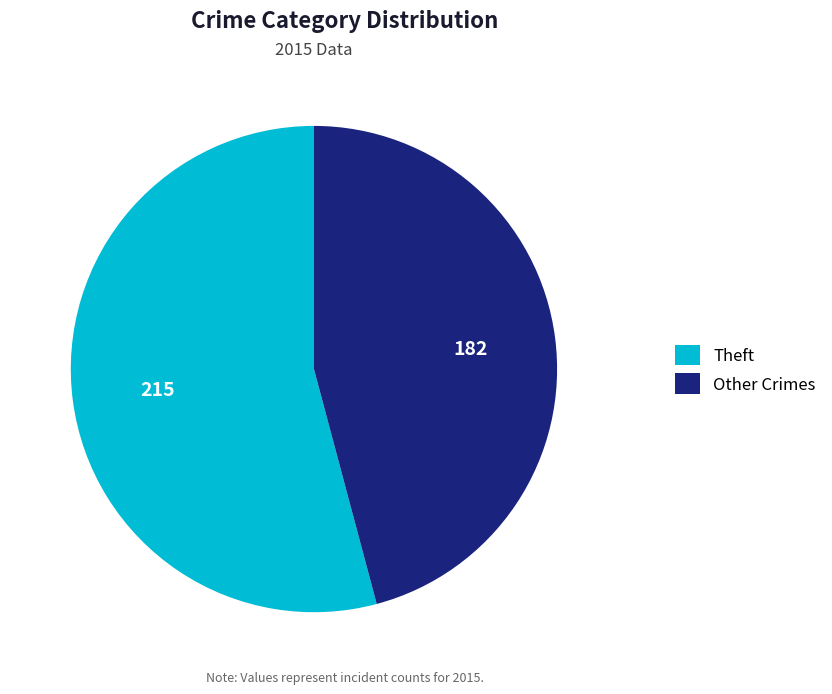

Is there any slice that represents more than half of the pie?

Yes